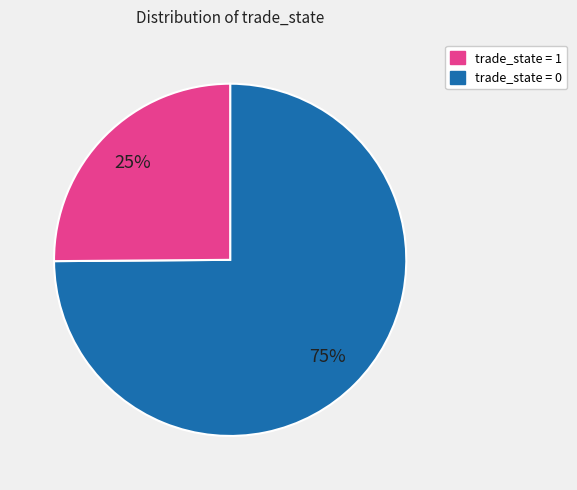

To the nearest percent, what is the difference between the largest and smallest slice percentages?

50%